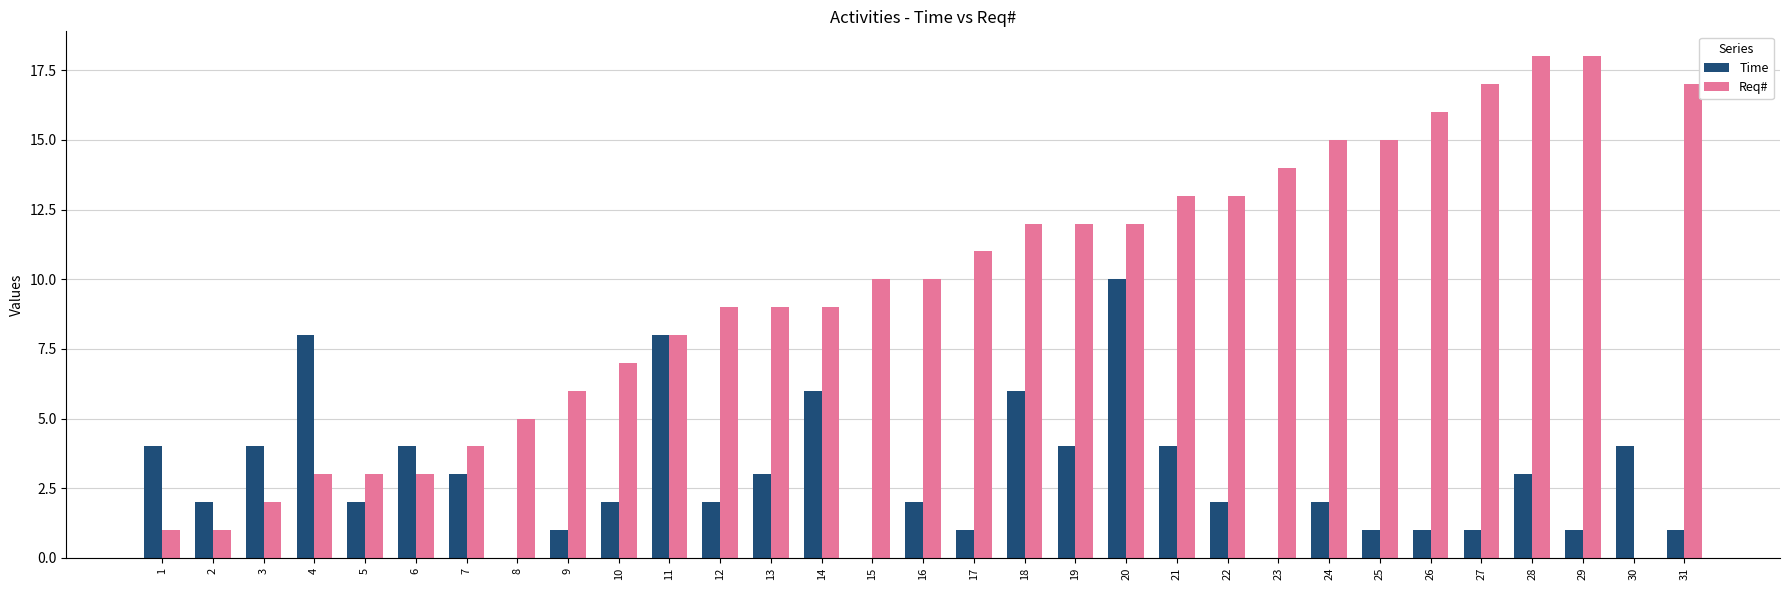

How many groups of bars are there?

31